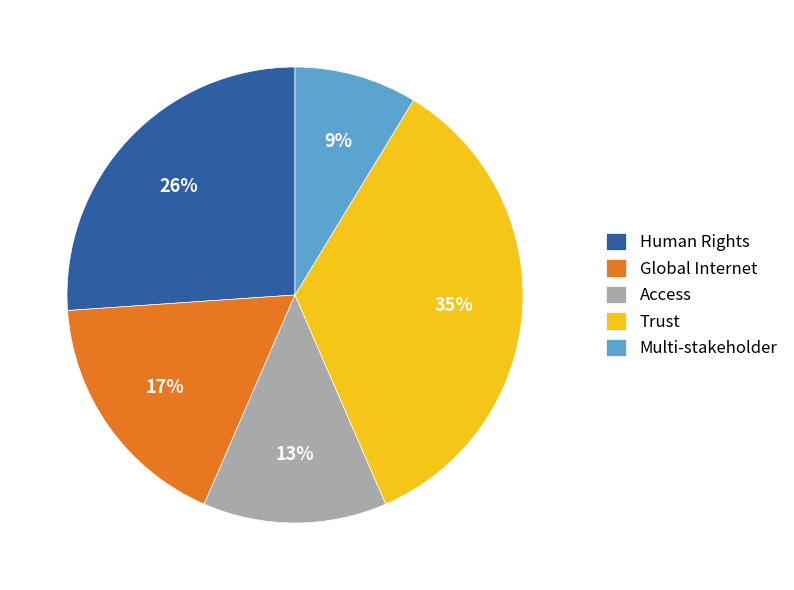

Rank the categories by value from highest to lowest.

Trust, Human Rights, Global Internet, Access, Multi-stakeholder